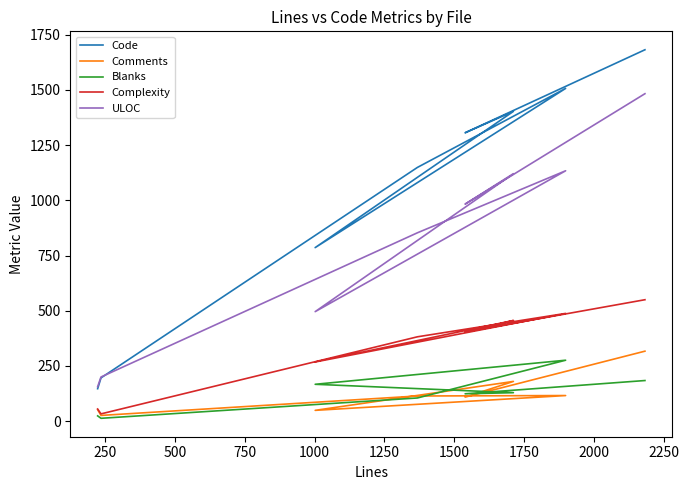

Which series has the widest spread of values?

Code